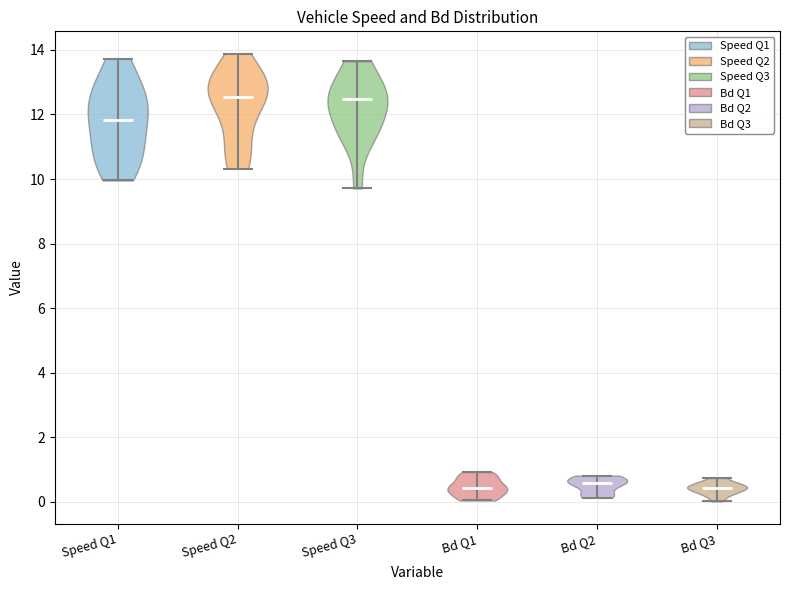

What is the highest point the violin for Bd Q2 reaches on the y-axis? The values are not printed on the chart, so give them approximately, as read against the axis.

0.8